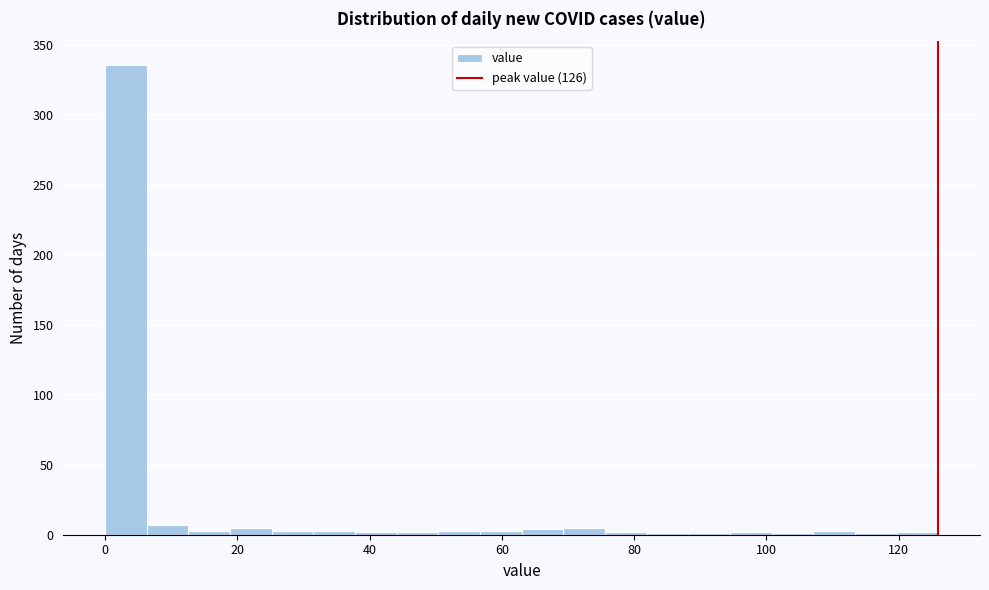

Read against the x-axis, roughly where is the centre of the tallest bar?

4